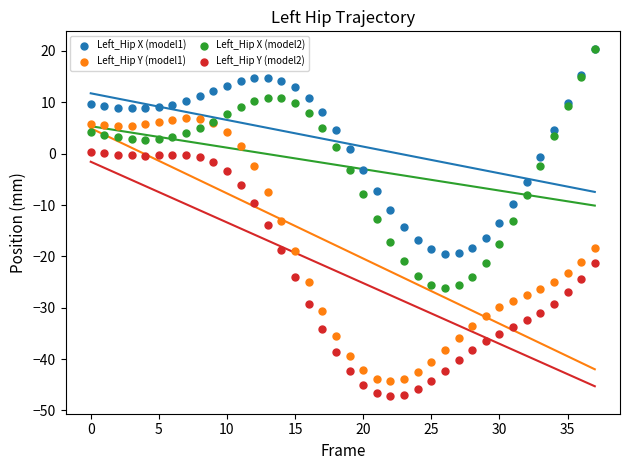

Which series has the widest spread of Y values?

Left_Hip Y (model1)